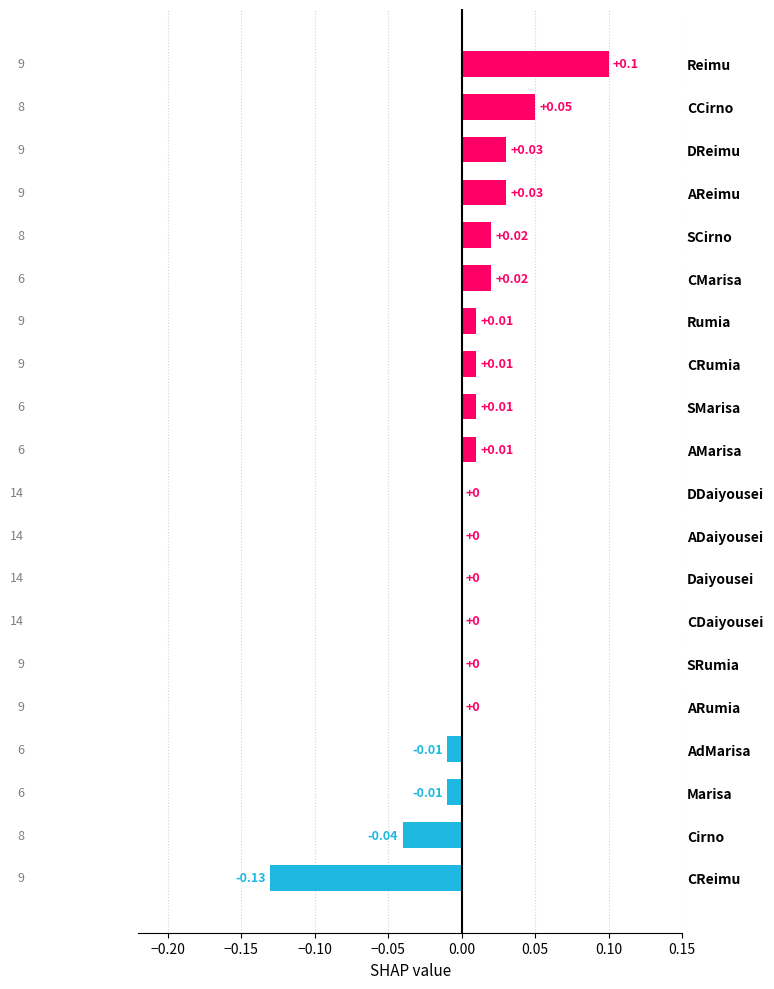

Between ADaiyousei and Rumia, which is larger?

Rumia